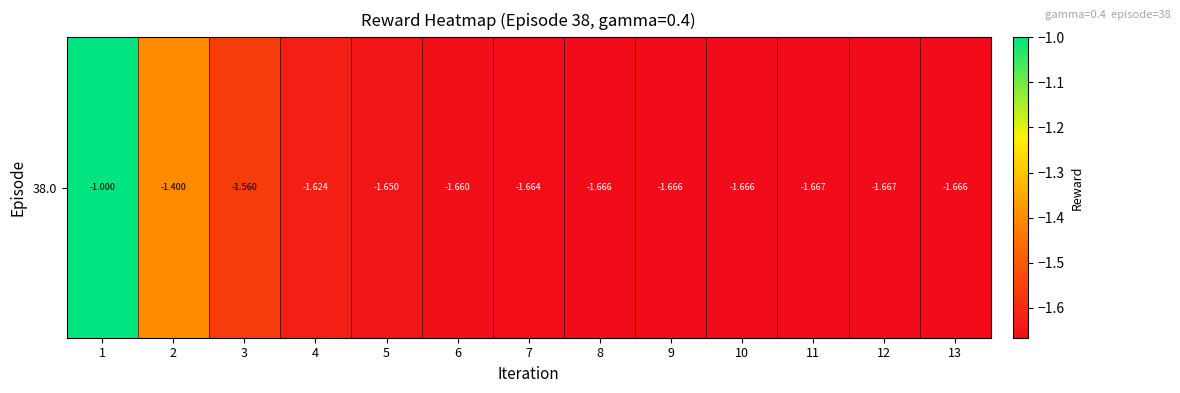

What is the maximum value shown in the chart?

-1.0